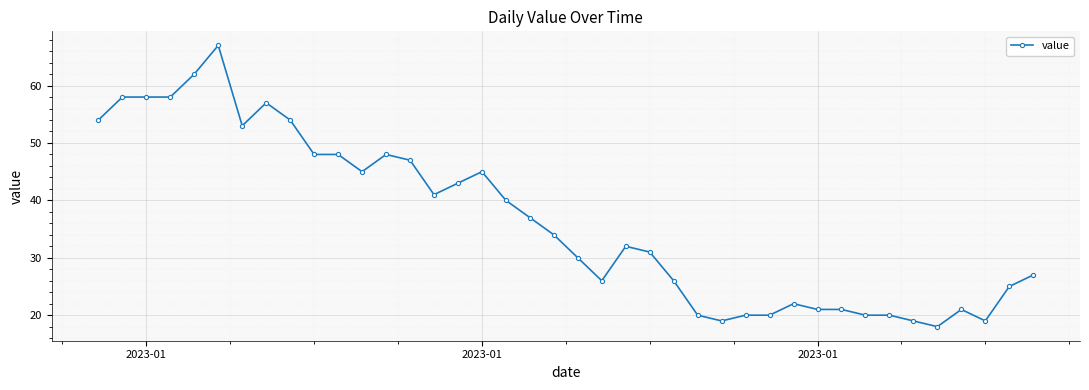

What is the smallest value displayed?

18